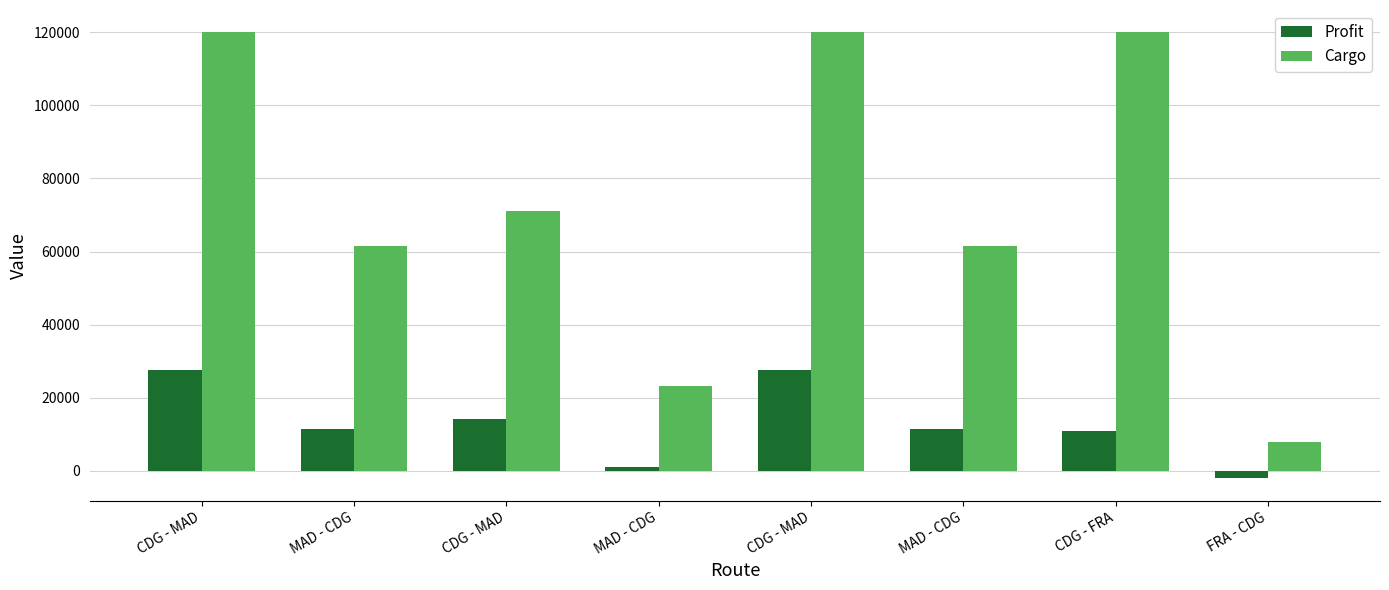

Reading left to right, extract all data points from this chart.

Profit: CDG - MAD=27734.0	MAD - CDG=11536.3	CDG - MAD=14170.4	MAD - CDG=949.8	CDG - MAD=27734.0	MAD - CDG=11536.3	CDG - FRA=11047.5	FRA - CDG=-2026.0
Cargo: CDG - MAD=120000.0	MAD - CDG=61476.8	CDG - MAD=70994.0	MAD - CDG=23227.2	CDG - MAD=120000.0	MAD - CDG=61476.8	CDG - FRA=120000.0	FRA - CDG=8012.8